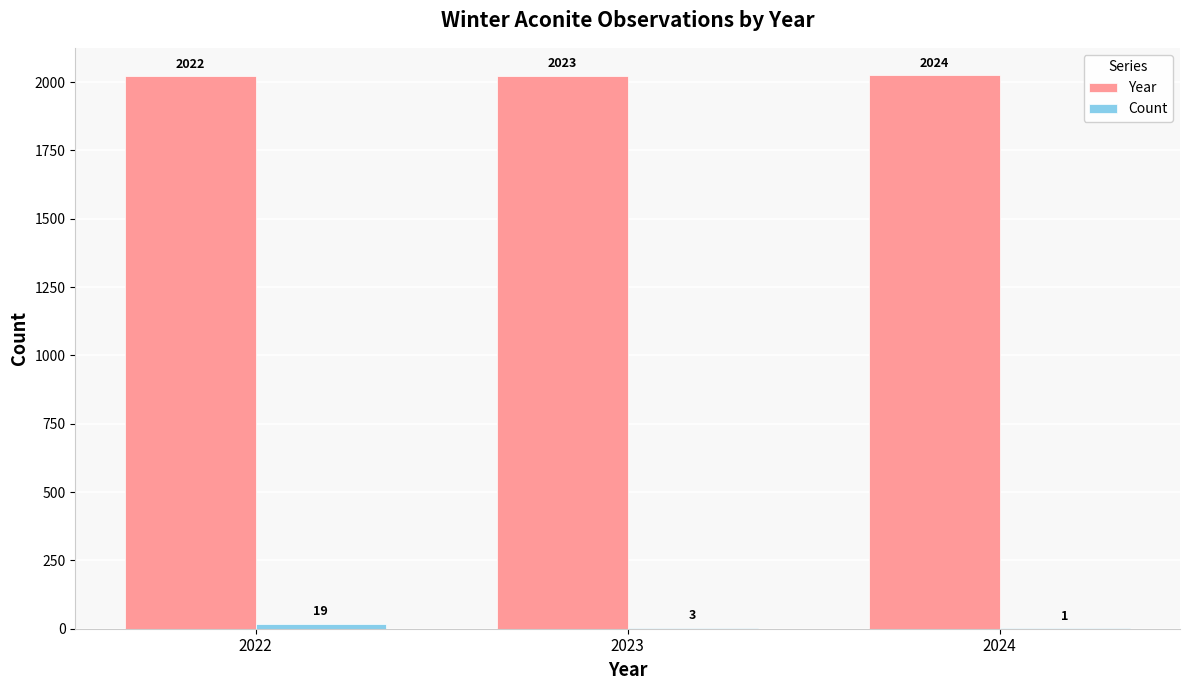

Where is Year nearest to the value 2023?

2023